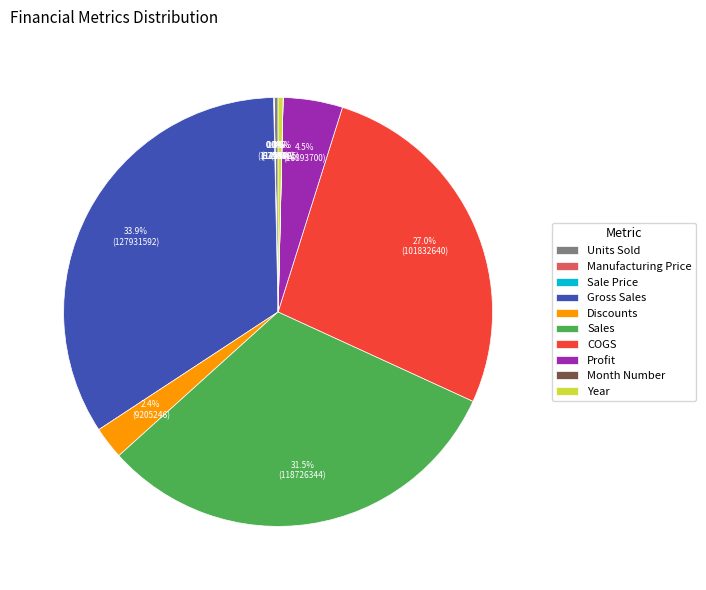

Which slice is the largest?

Gross Sales